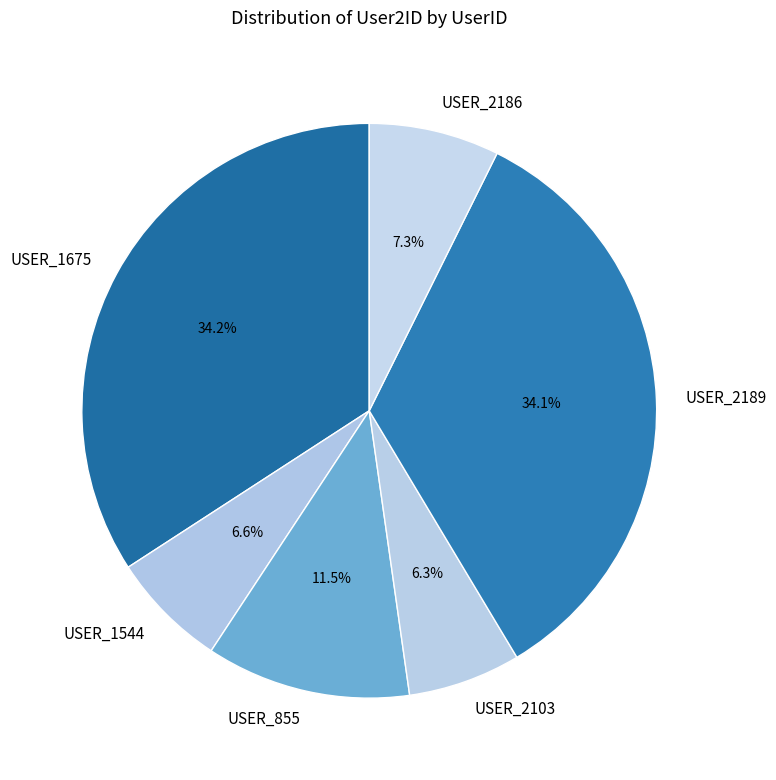

Does USER_2189 represent more than half of the total?

No